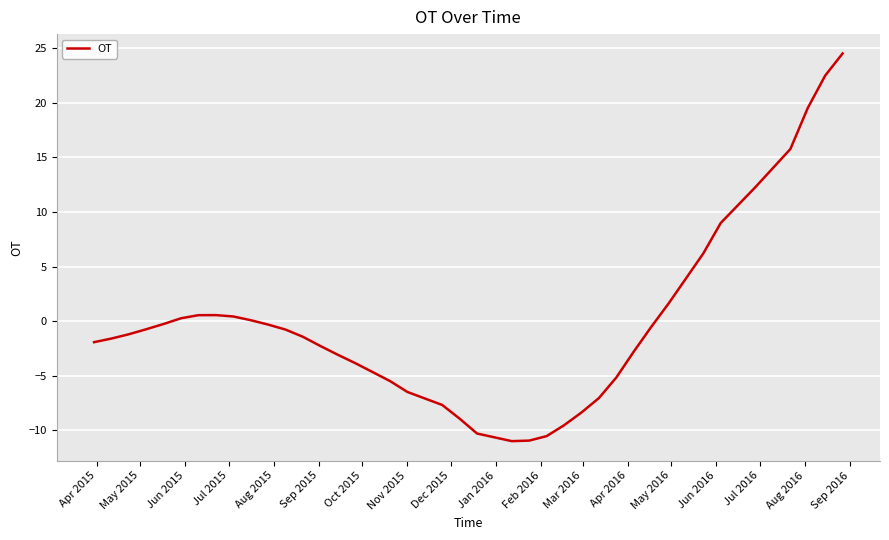

What is the smallest value displayed?

-11.0